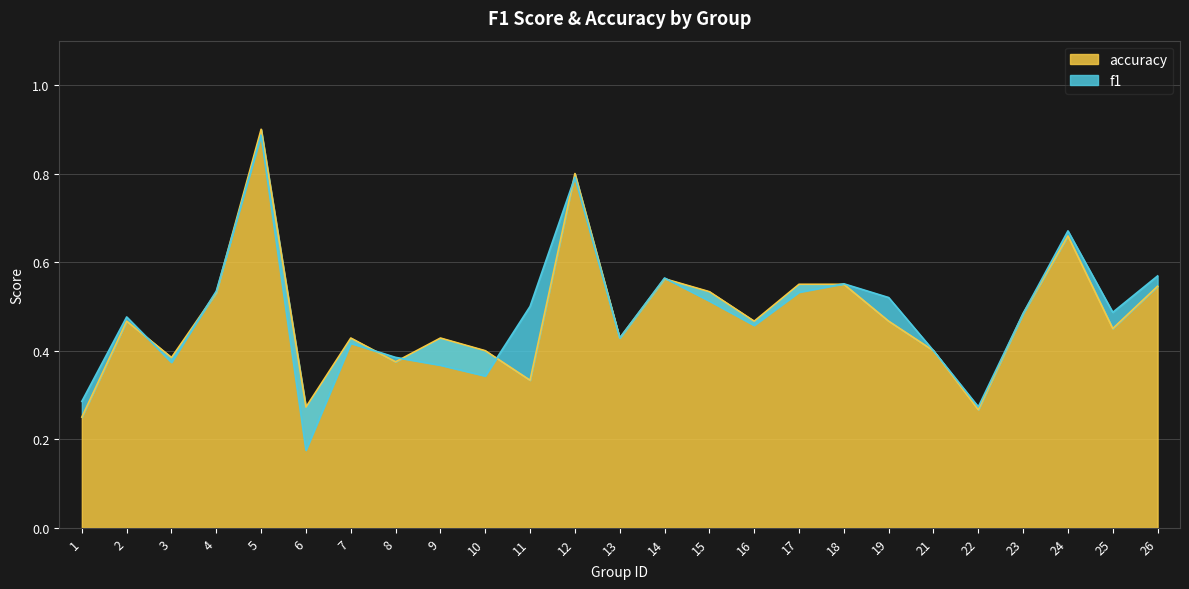

Which series has the largest total across all categories?

f1